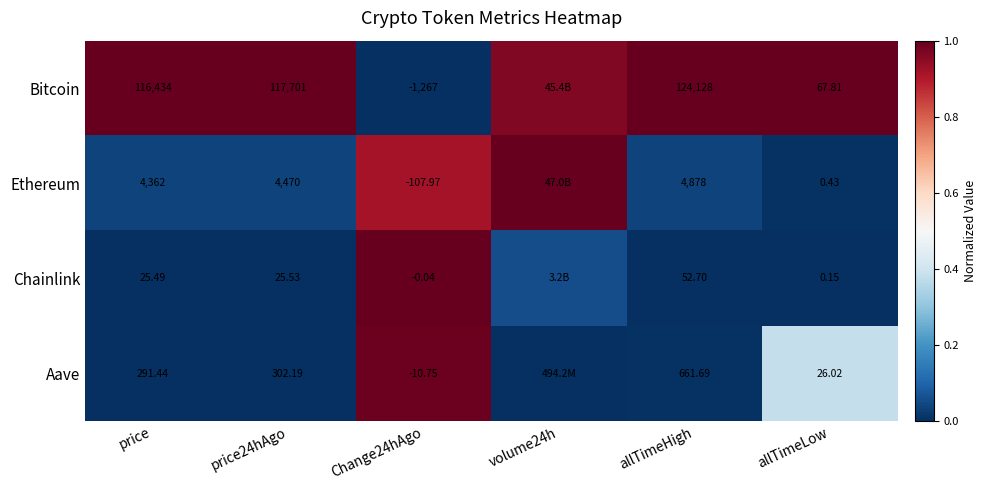

At Change24hAgo, list the series in order from largest to smallest.

Chainlink, Aave, Ethereum, Bitcoin